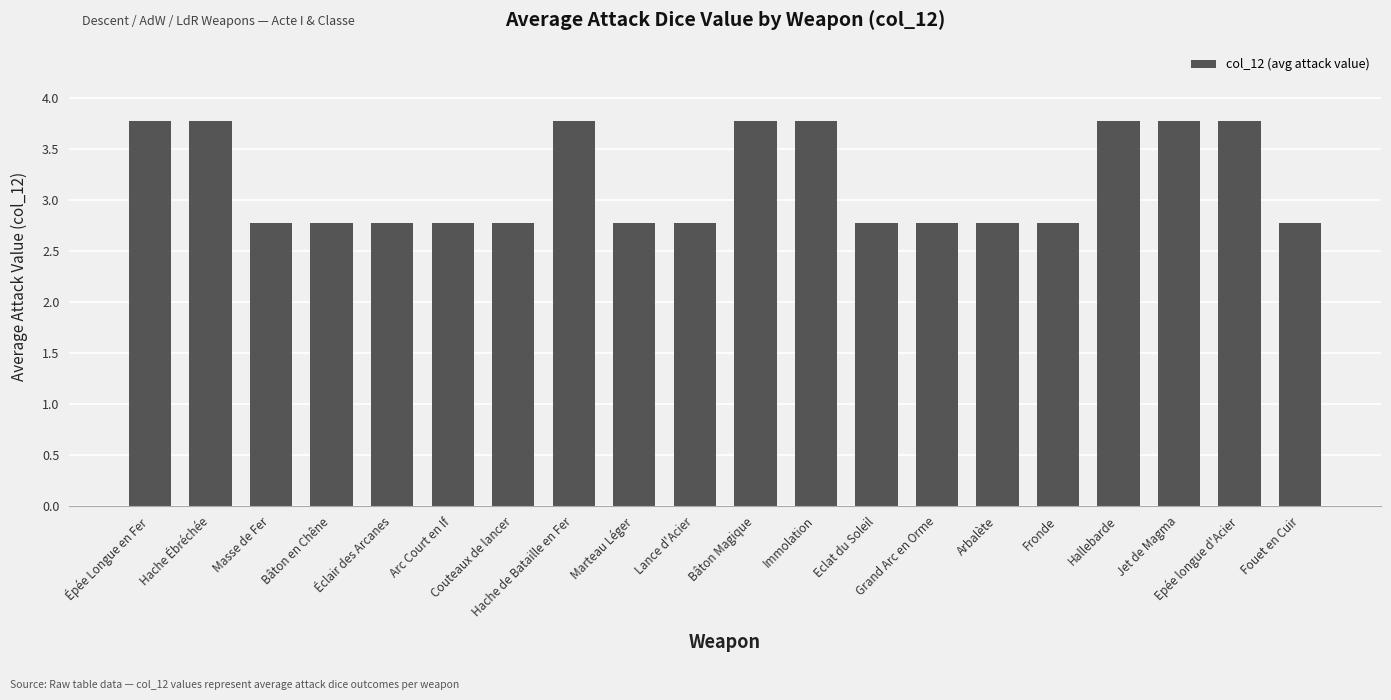

Are the bars horizontal?

No